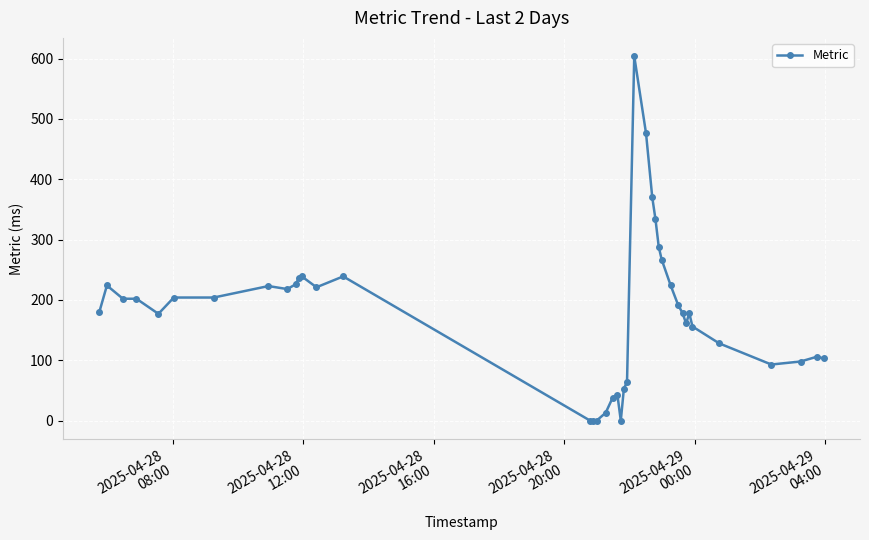

What is the value of the 26th point from the left?

370